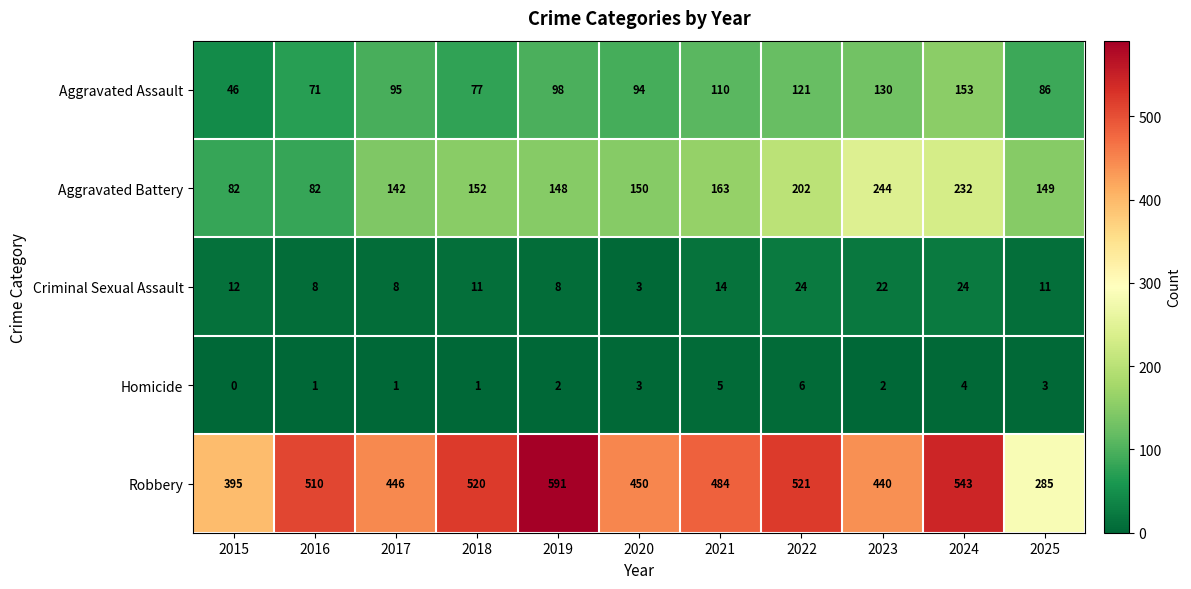

What is the minimum value for Criminal Sexual Assault?

3